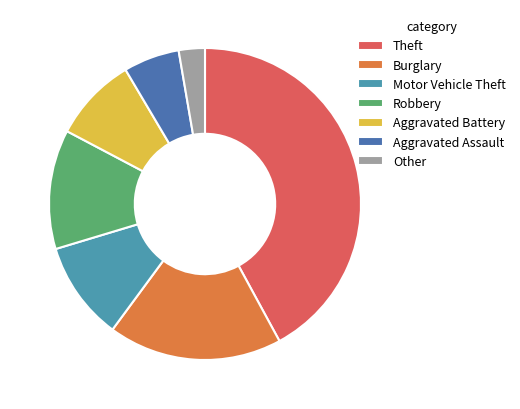

True or false: Theft accounts for 31% of the total.

False